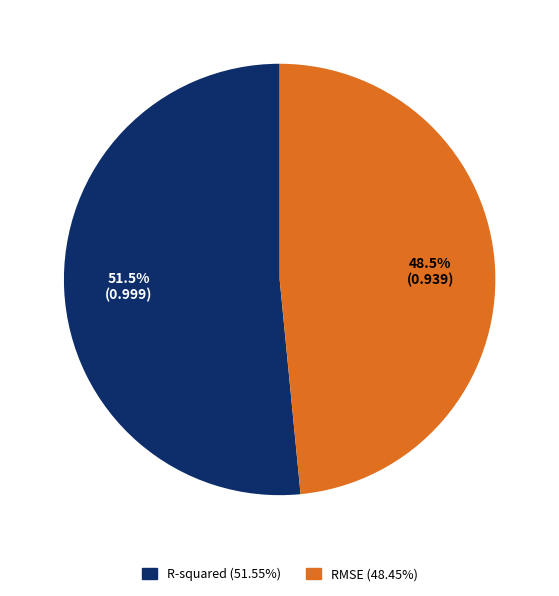

Is there any slice that represents more than half of the pie?

Yes